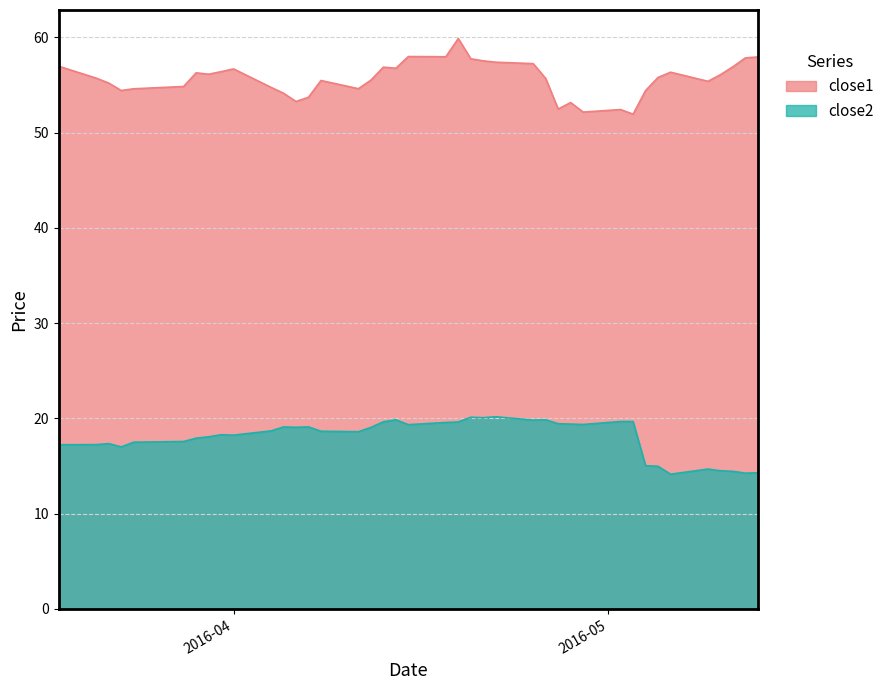

What is the smallest value displayed?

14.1